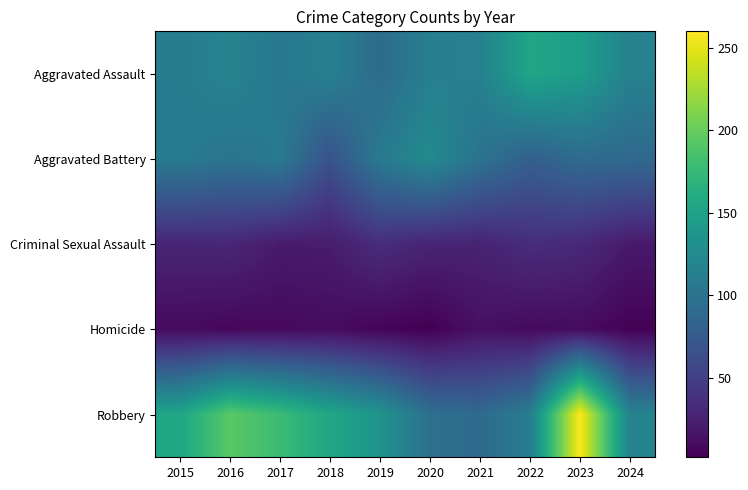

What is the greatest value displayed?

260